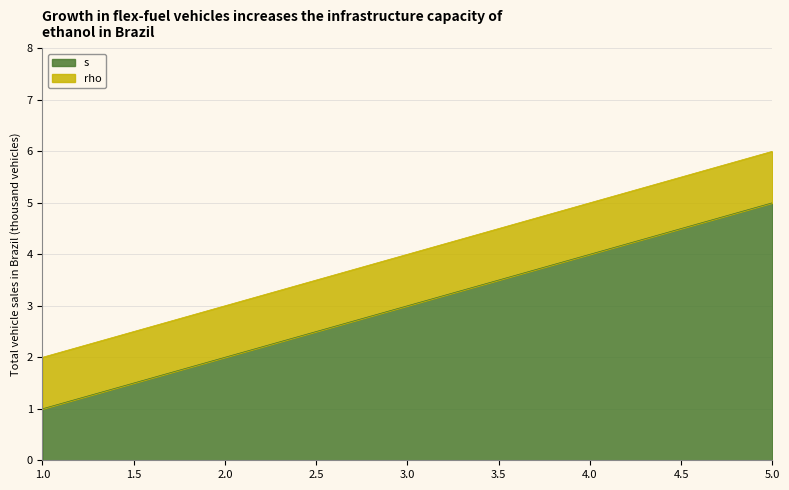

The value at 1 is 1. True or false?

True